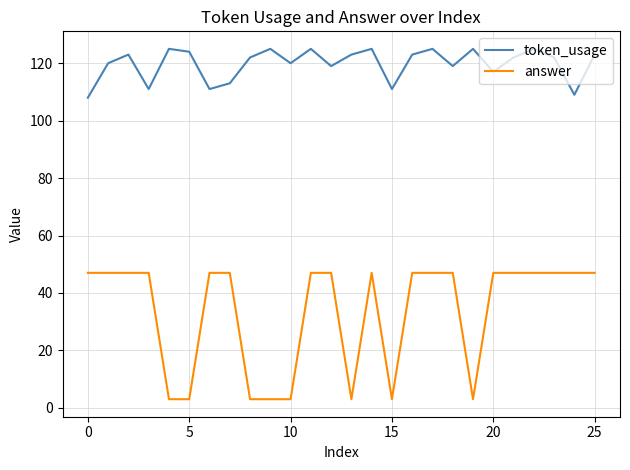

What is the difference between the maximum and minimum values in the answer series?

44